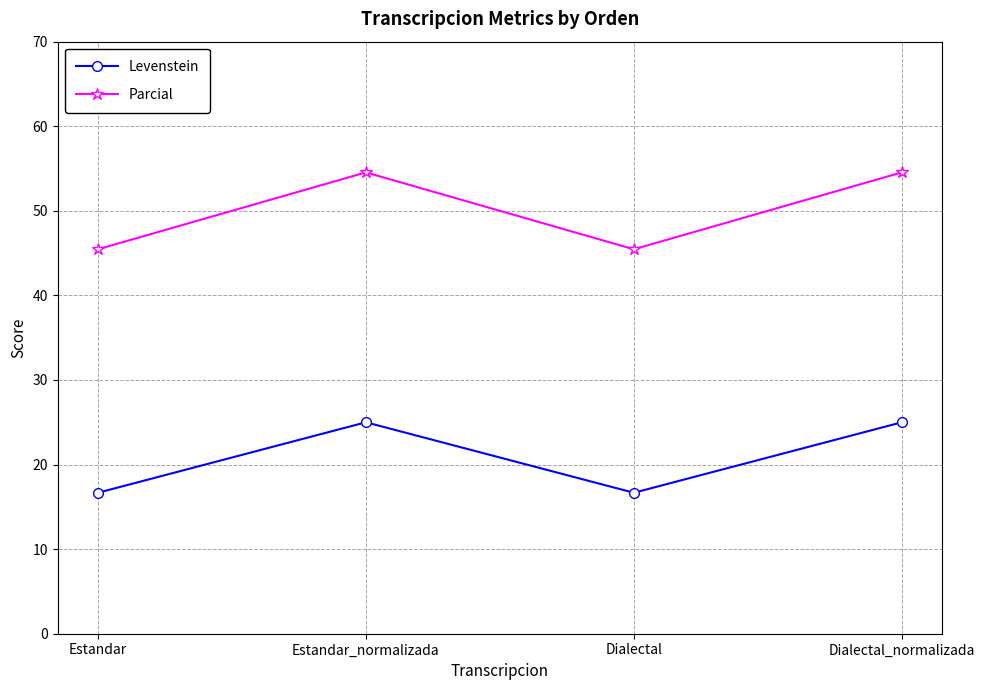

Between Estandar and Estandar_normalizada, which series saw the biggest shift?

Parcial